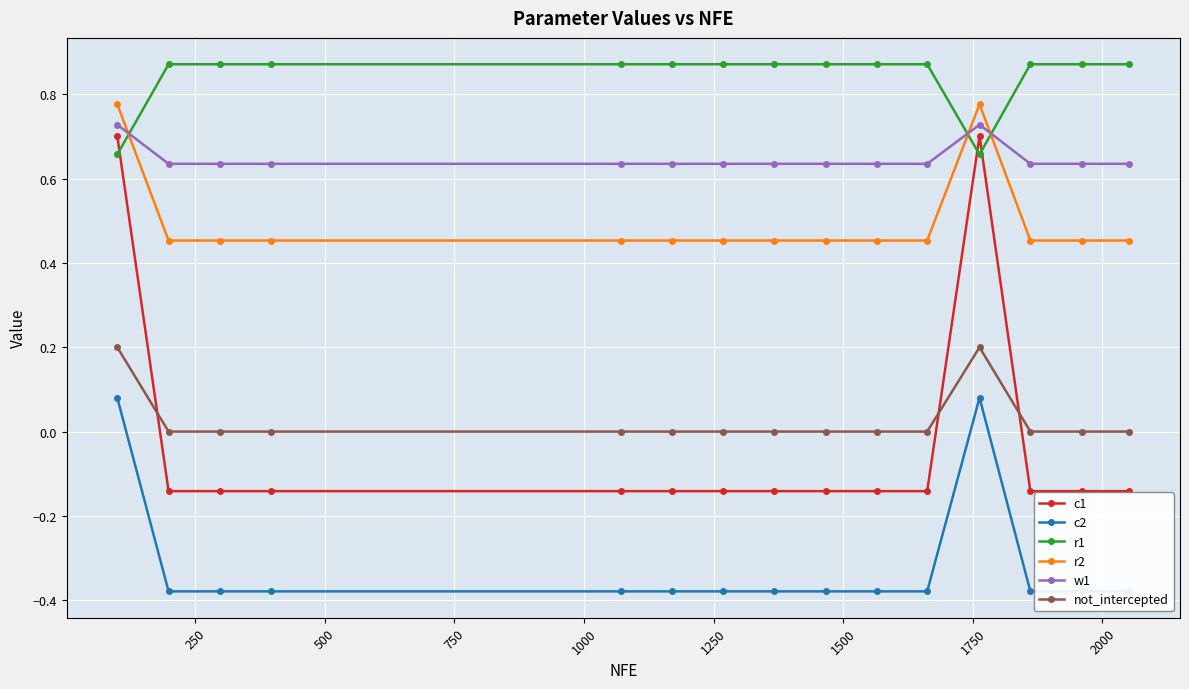

How many lines are shown in the chart?

6